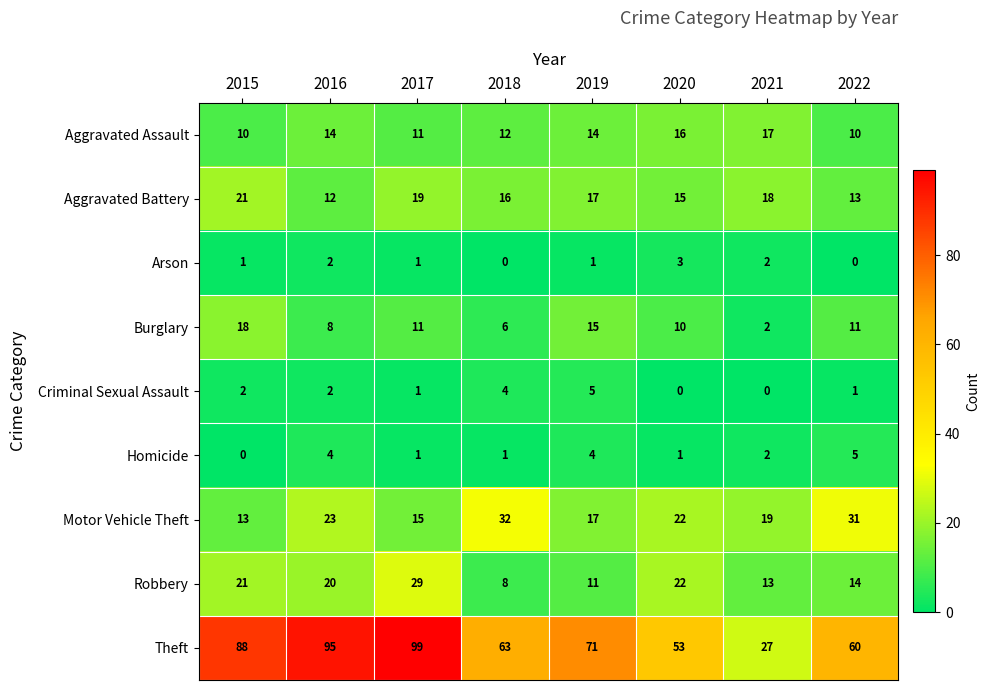

Which category has the lowest value in the Theft series?

2021